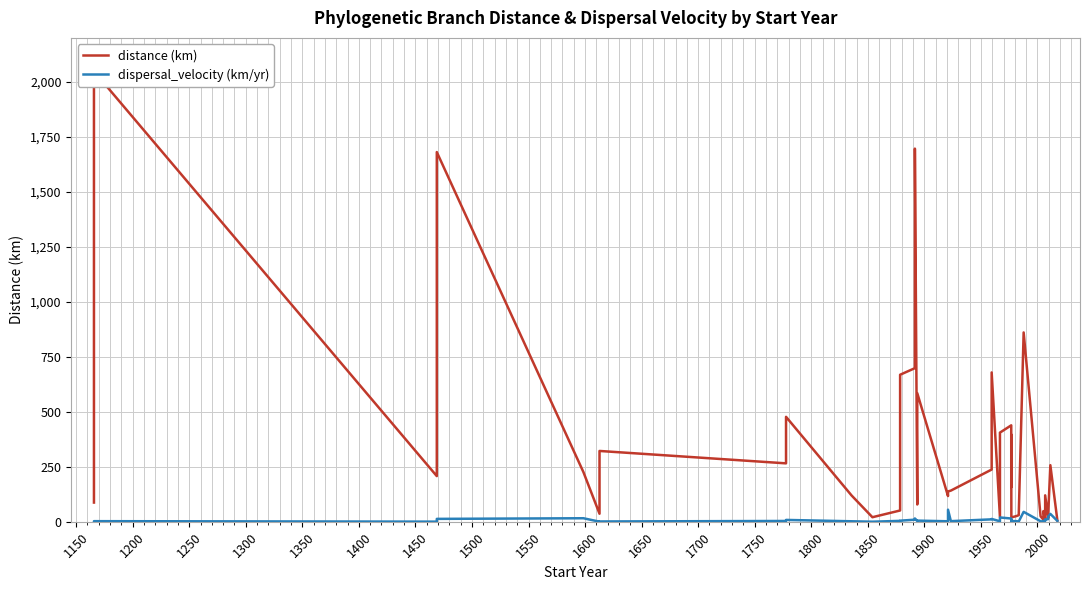

What is the total value across all series at 1400?

323.0